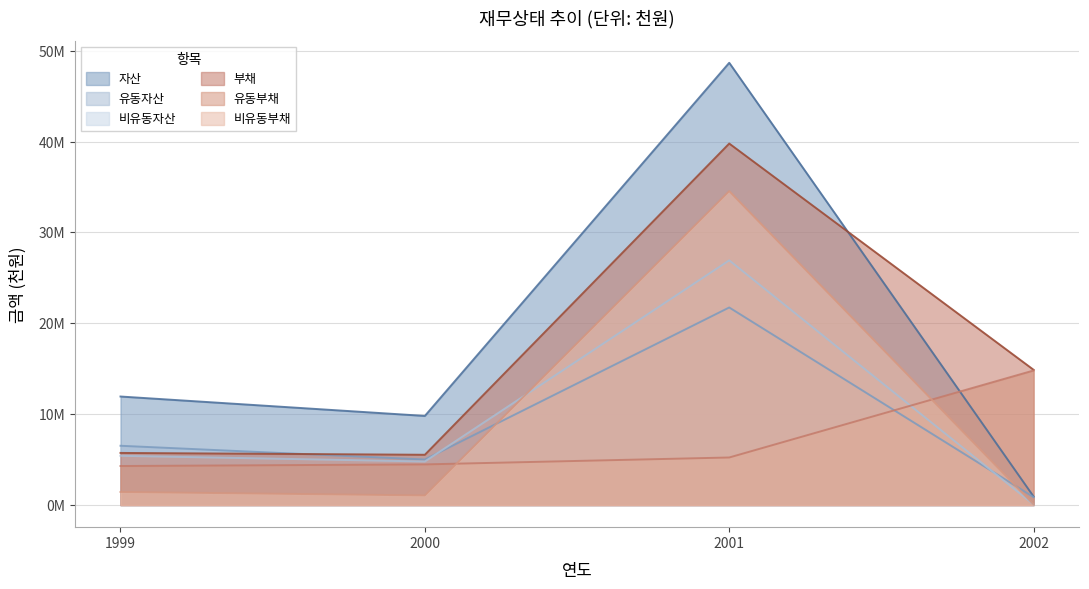

Reading right to left, extract all data points from this chart.

자산: 939344	48661457	9806459	11942246
유동자산: 872737	21737666	5011839	6523016
비유동자산: 66607	26923791	4794619	5419230
부채: 14880416	39775666	5532894	5735517
유동부채: 14804727	5233908	4474833	4296072
비유동부채: 75689	34541758	1058061	1439445